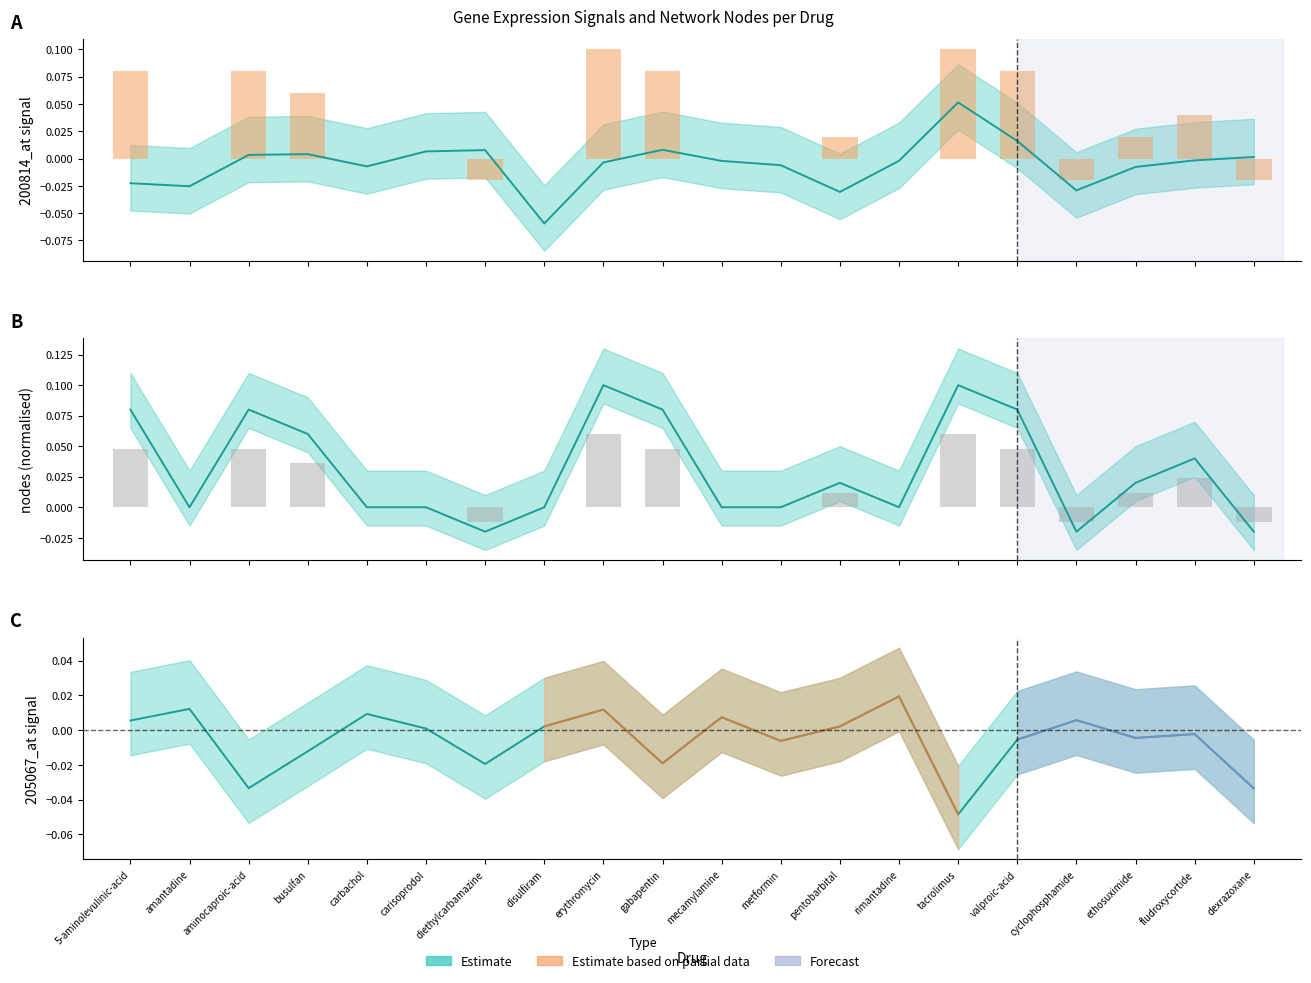

The value at carbachol is -0.0. True or false?

False